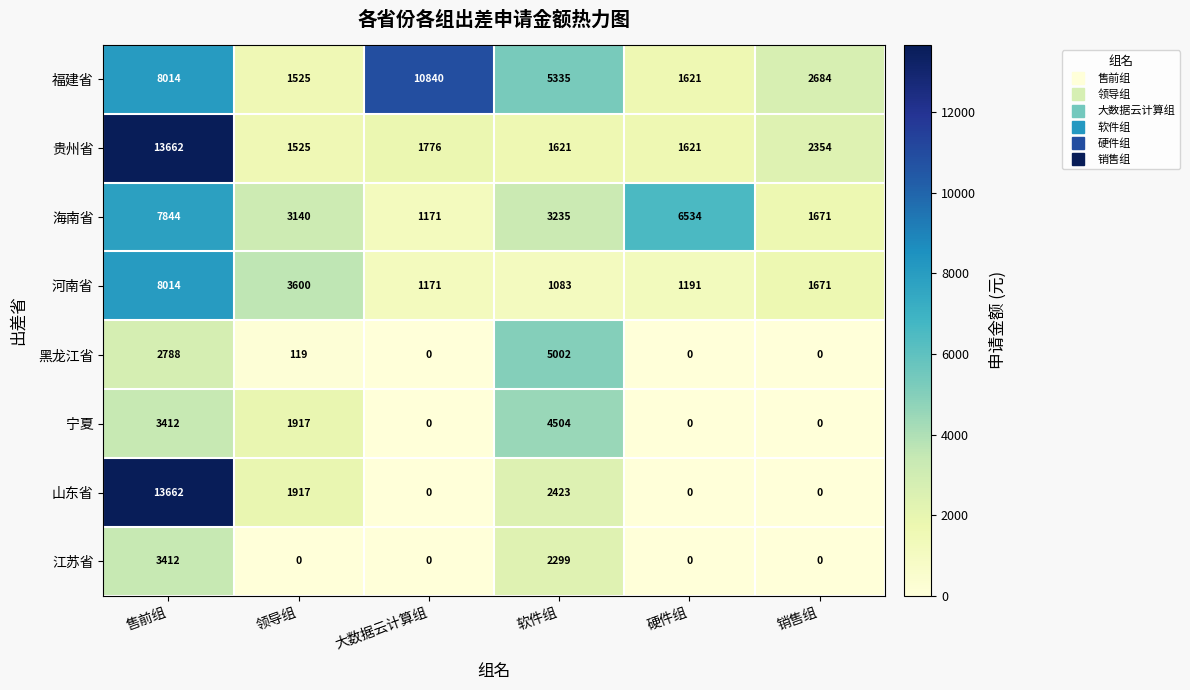

How many data points in 福建省 are less than 5335?

3